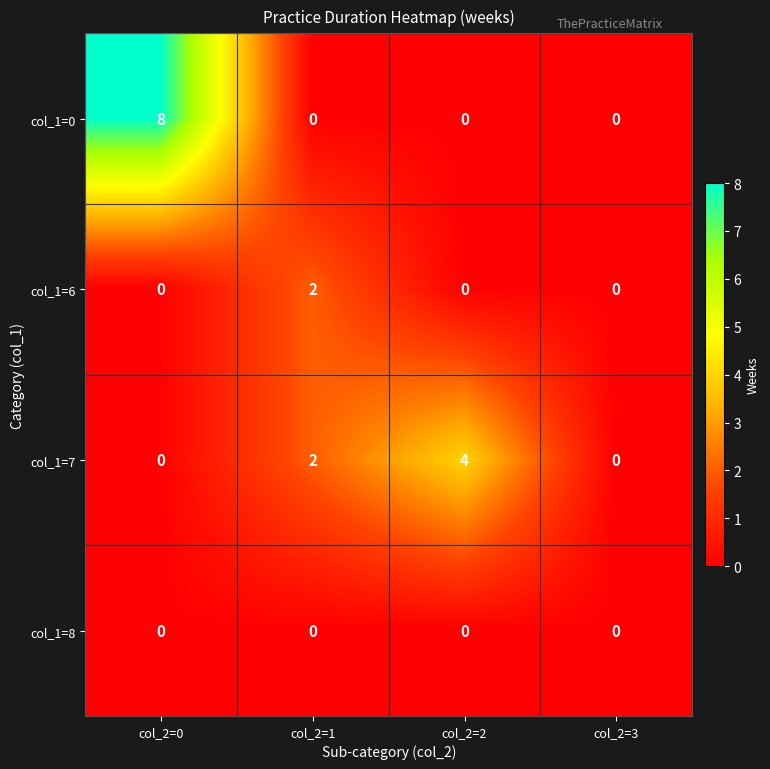

Which category has the highest value across all series?

col_2=0